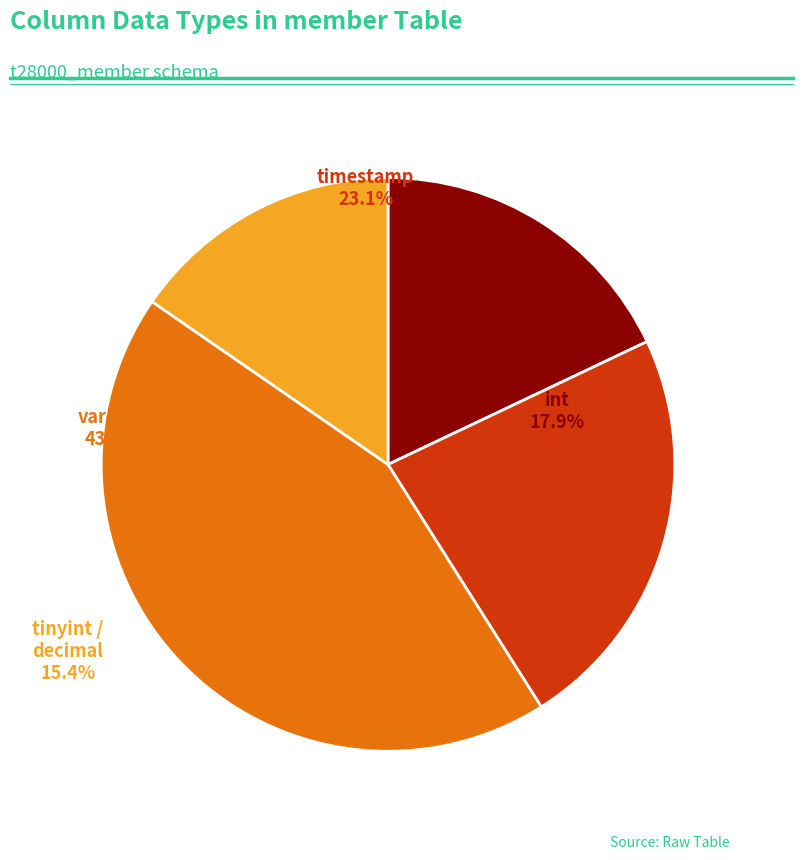

To the nearest percent, what is the average slice percentage?

25%